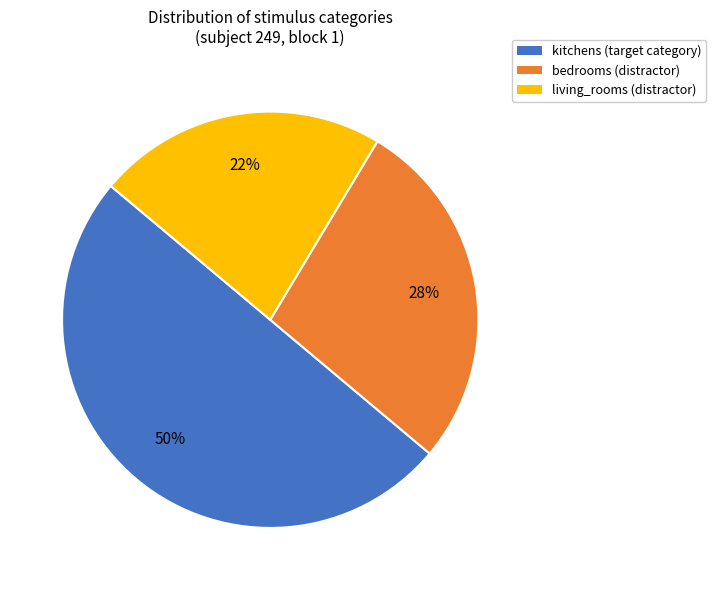

Is the sum of kitchens and bedrooms greater than half?

Yes